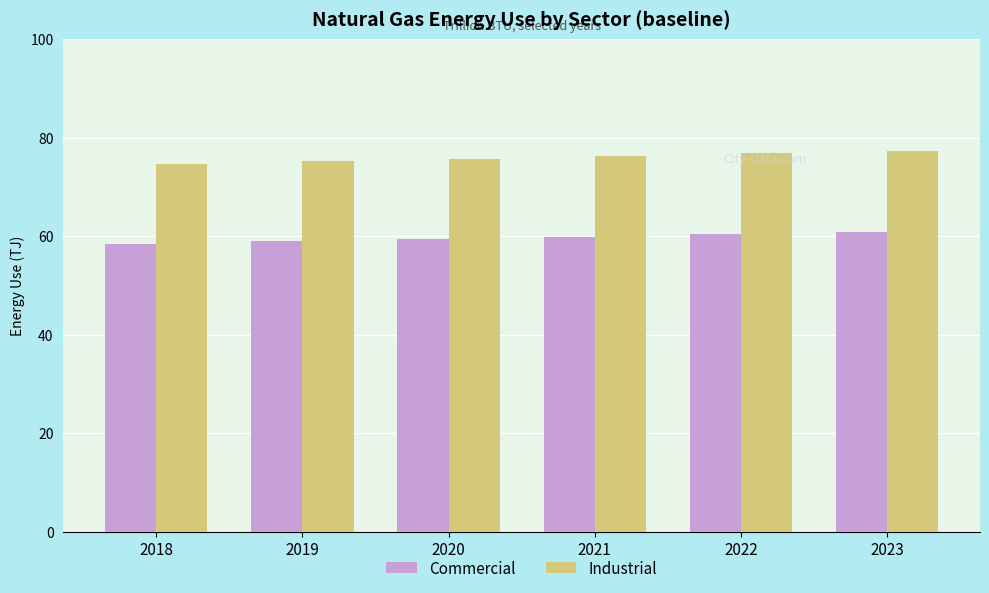

What is the minimum value shown in the chart?

58.5